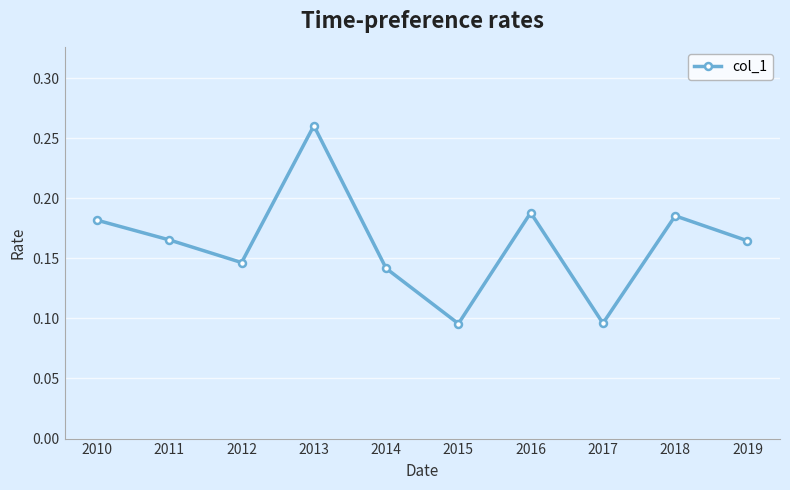

The value at 2016 is 0.3. True or false?

False